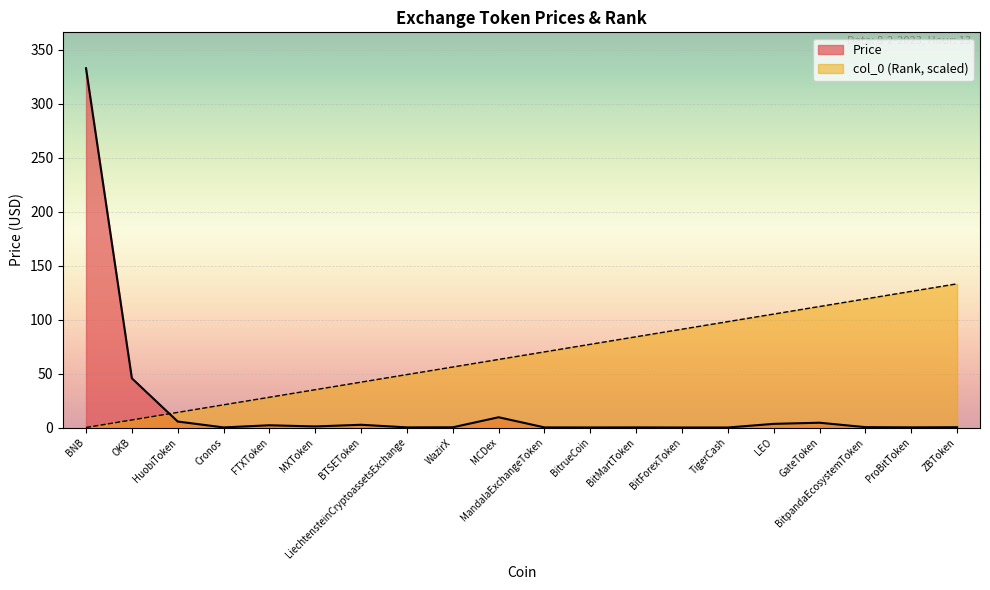

Between Cronos and BitpandaEcosystemToken, which is larger?

BitpandaEcosystemToken